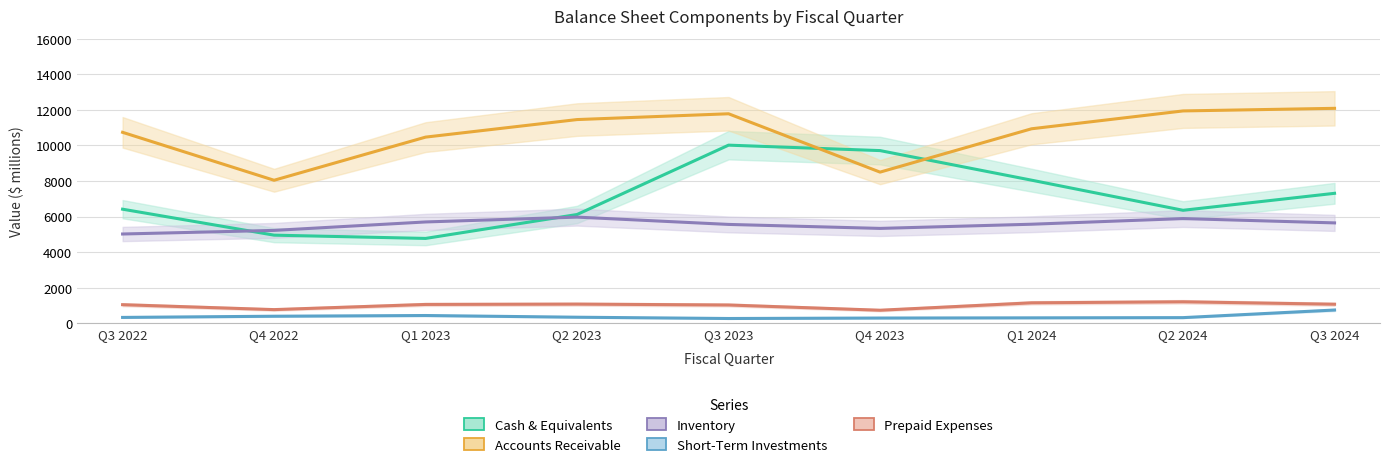

Reading right to left, what are all the values shown in this chart?

Cash & Equivalents: Q3 2024=7308	Q2 2024=6353	Q1 2024=8047	Q4 2023=9711	Q3 2023=10017	Q2 2023=6116	Q1 2023=4770	Q4 2022=4954	Q3 2022=6415
Accounts Receivable: Q3 2024=12088	Q2 2024=11942	Q1 2024=10938	Q4 2023=8500	Q3 2023=11782	Q2 2023=11456	Q1 2023=10469	Q4 2022=8042	Q3 2022=10739
Inventory: Q3 2024=5644	Q2 2024=5887	Q1 2024=5569	Q4 2023=5334	Q3 2023=5558	Q2 2023=5969	Q1 2023=5697	Q4 2022=5222	Q3 2022=5019
Short-Term Investments: Q3 2024=743	Q2 2024=315	Q1 2024=303	Q4 2023=292	Q3 2023=266	Q2 2023=338	Q1 2023=434	Q4 2022=394	Q3 2022=327
Prepaid Expenses: Q3 2024=1069	Q2 2024=1206	Q1 2024=1148	Q4 2023=731	Q3 2023=1026	Q2 2023=1075	Q1 2023=1057	Q4 2022=766	Q3 2022=1043